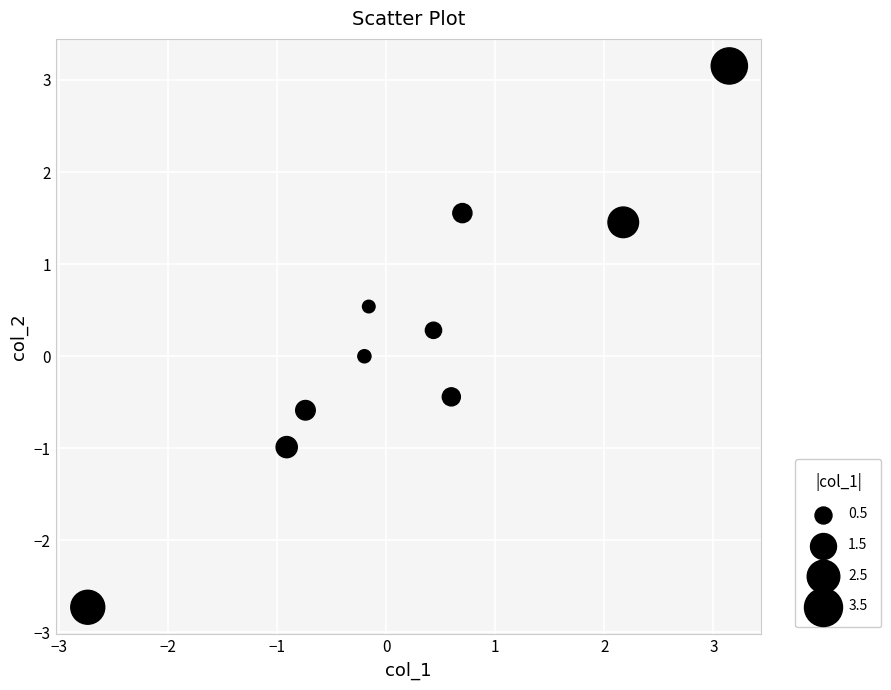

What is the range of Y values (max minus min)?

5.9